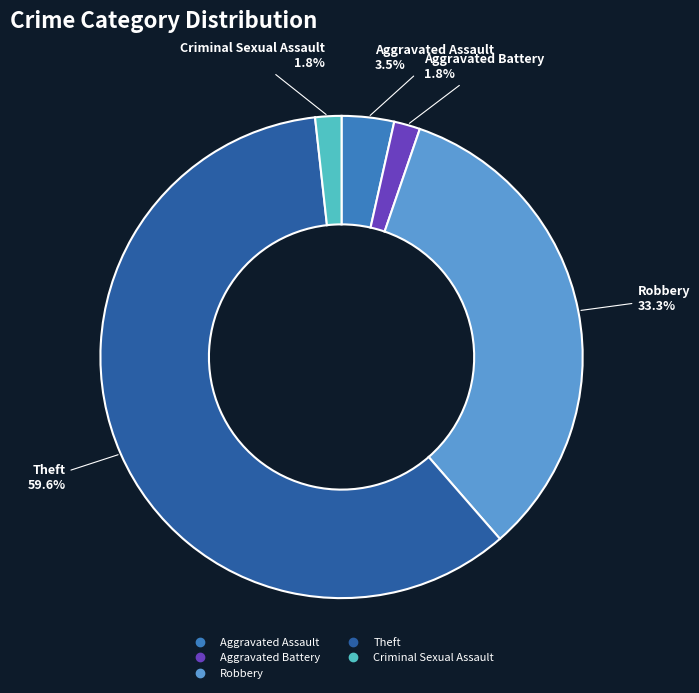

Is the sum of Aggravated Assault and Aggravated Battery greater than half?

No